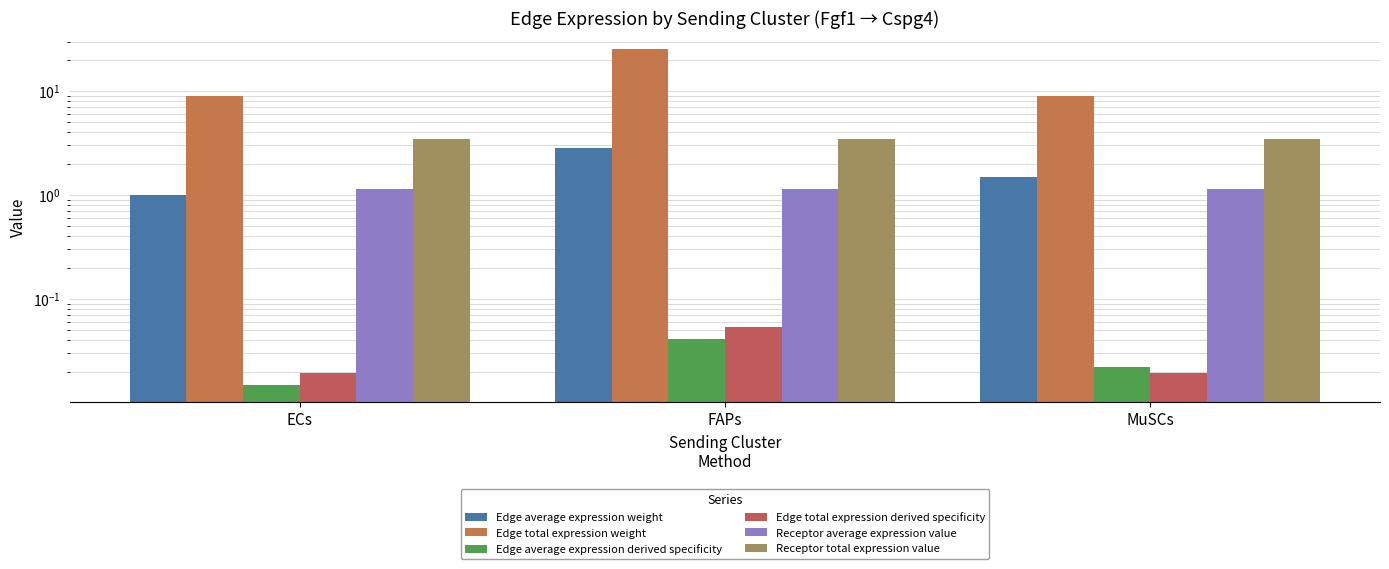

Count the number of data series in this chart.

6